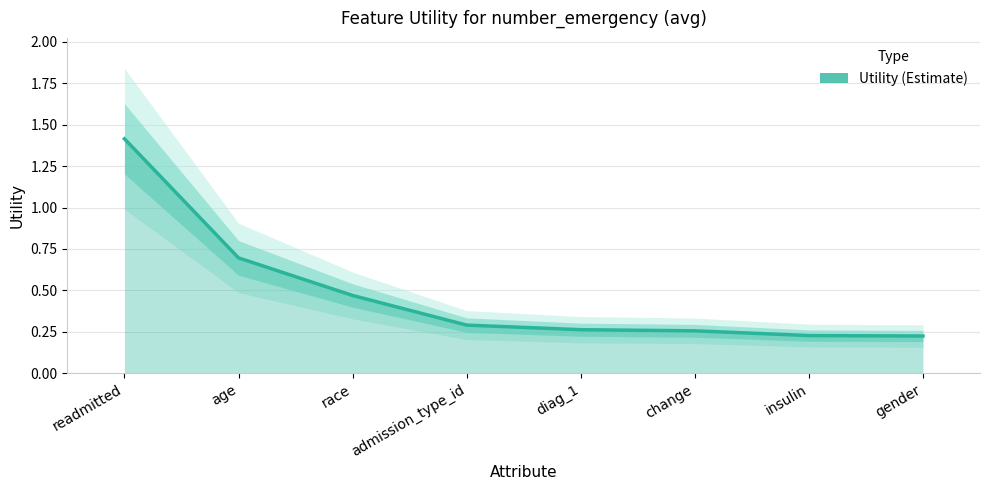

What is the greatest value displayed?

1.4